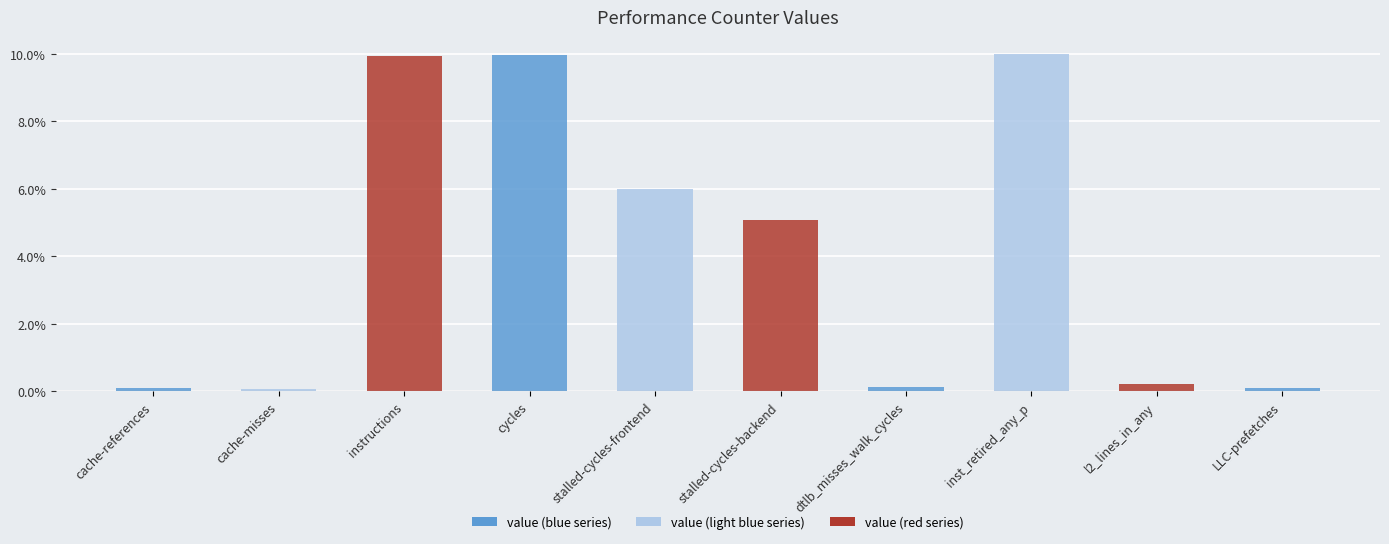

At which label does the data first exceed 5?

instructions